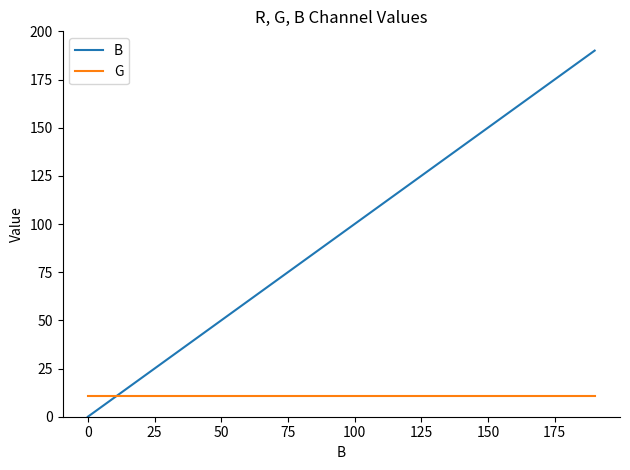

Which series has the largest range (max minus min)?

B